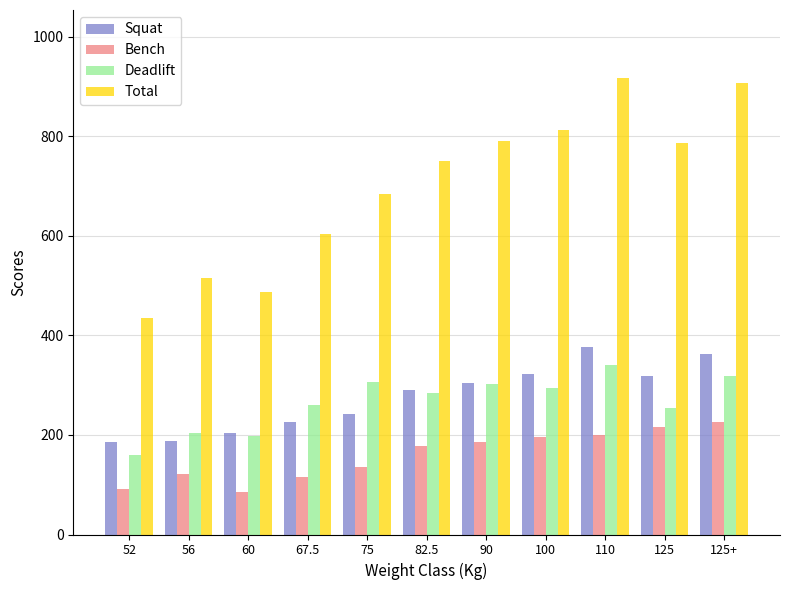

What is the difference between the Deadlift values at 52 and 56?

45.4